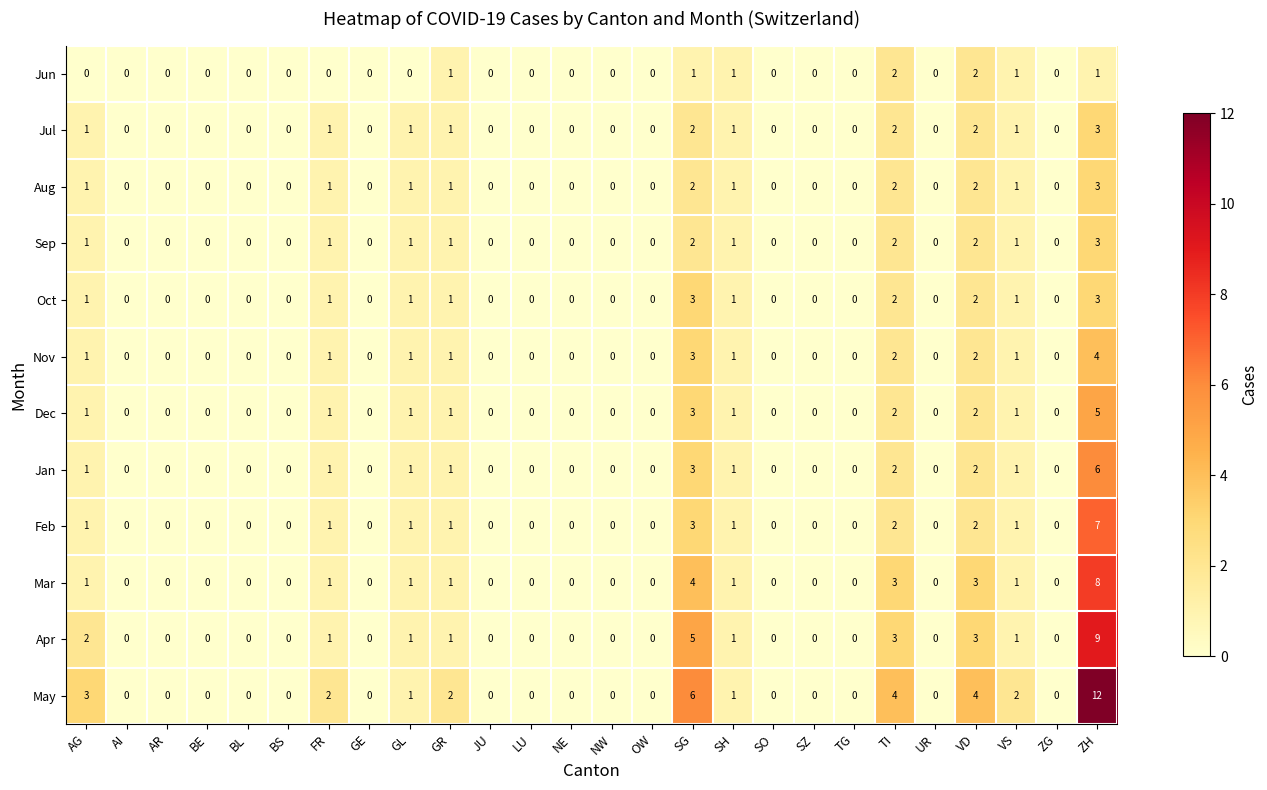

What is the sum of all Nov values?

17